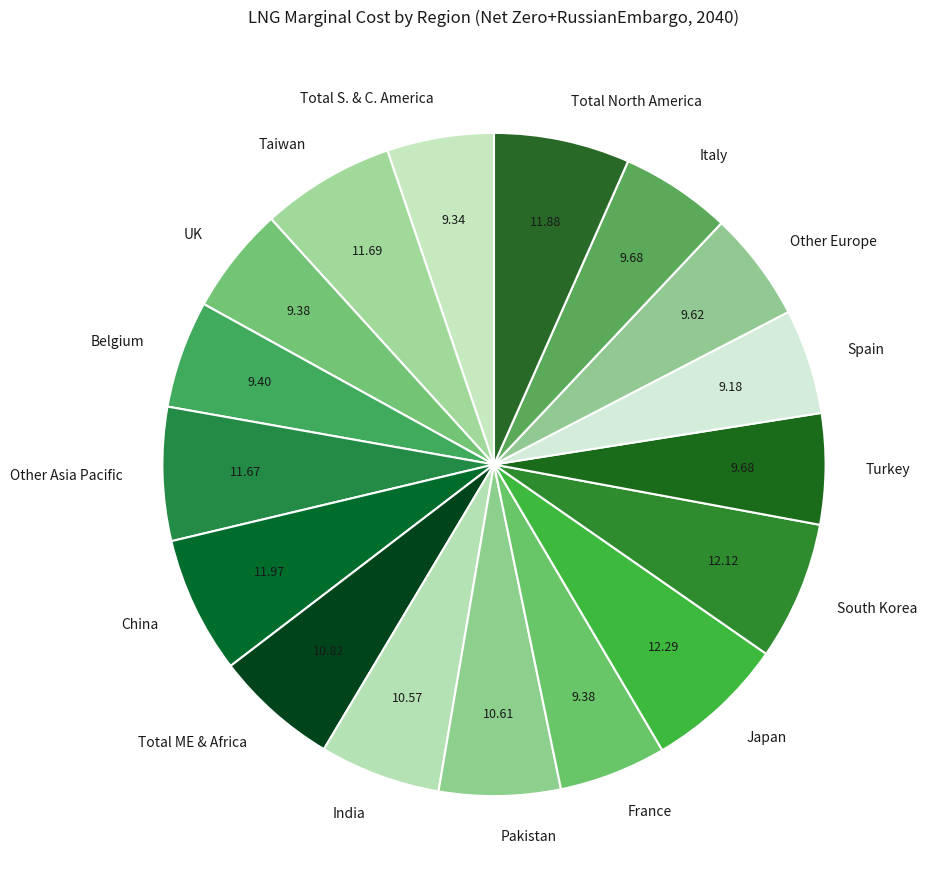

Does Pakistan account for over 50% of the chart?

No